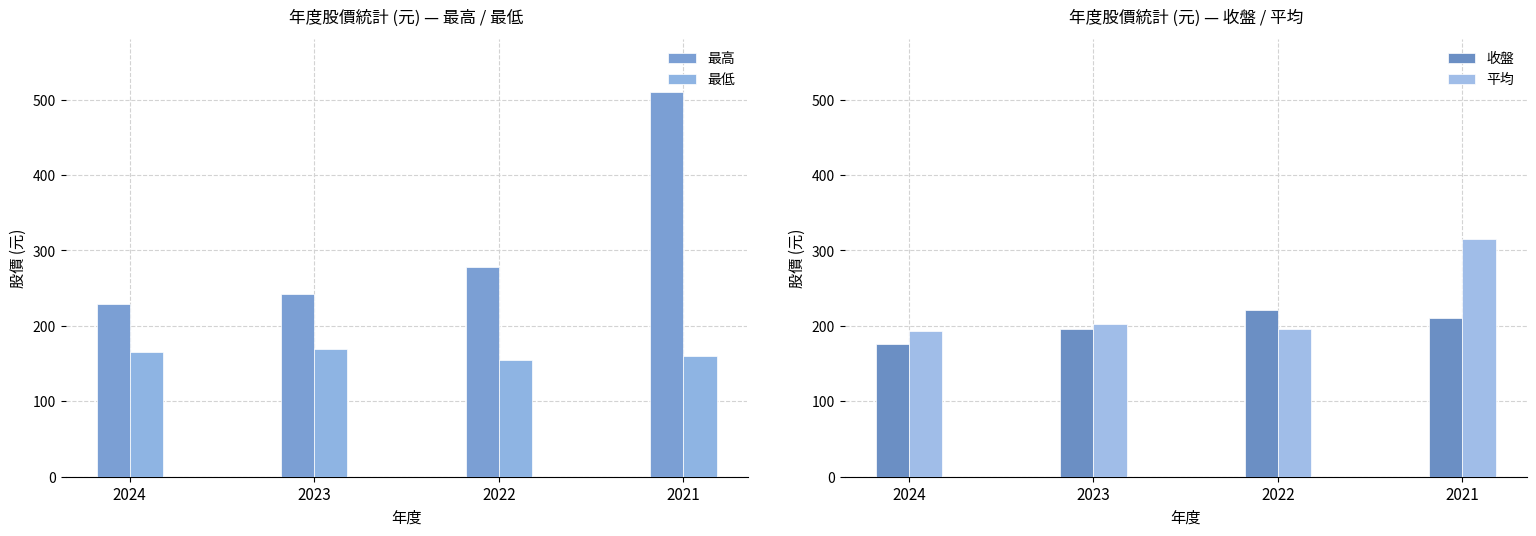

Which series has the largest range (max minus min)?

最高